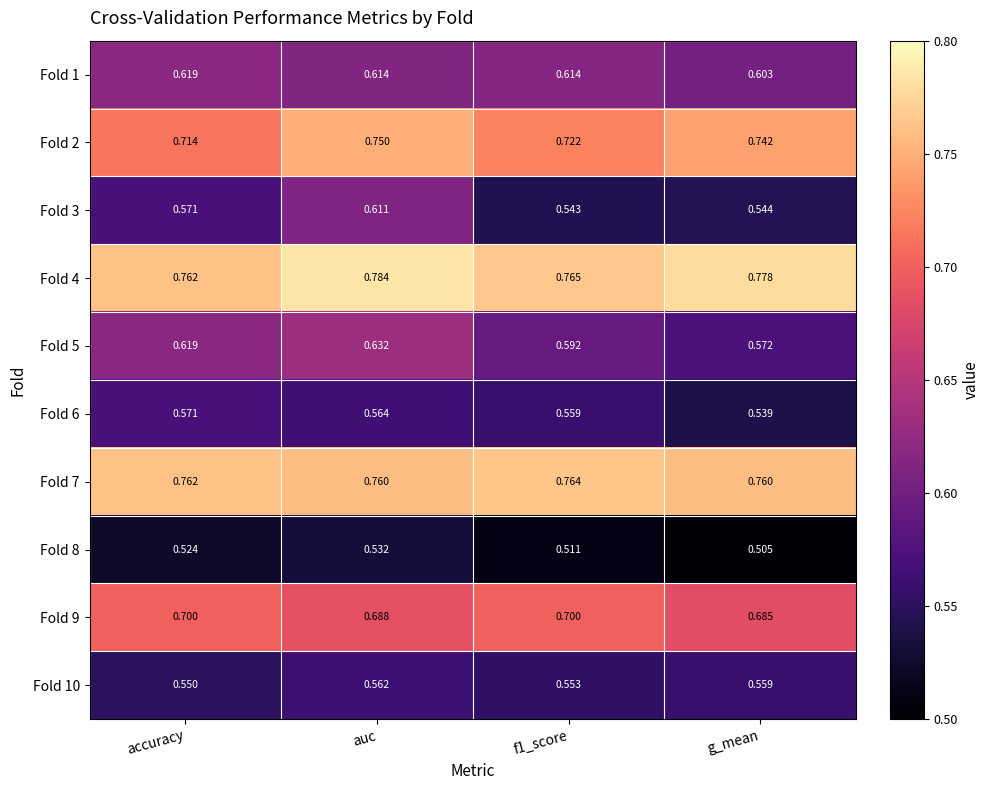

Which category has the highest value across all series?

auc